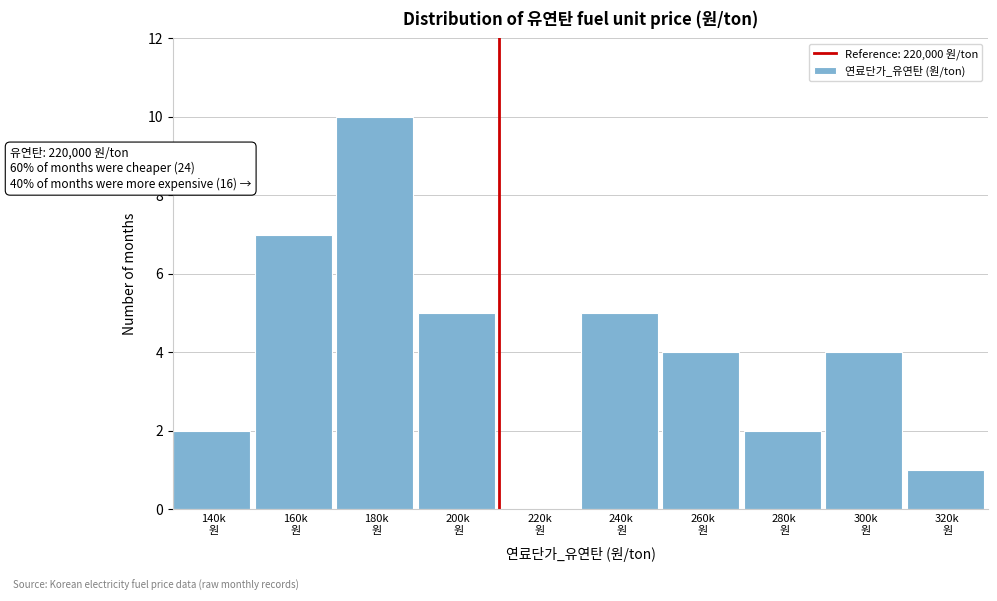

What is the sum of all values?

40